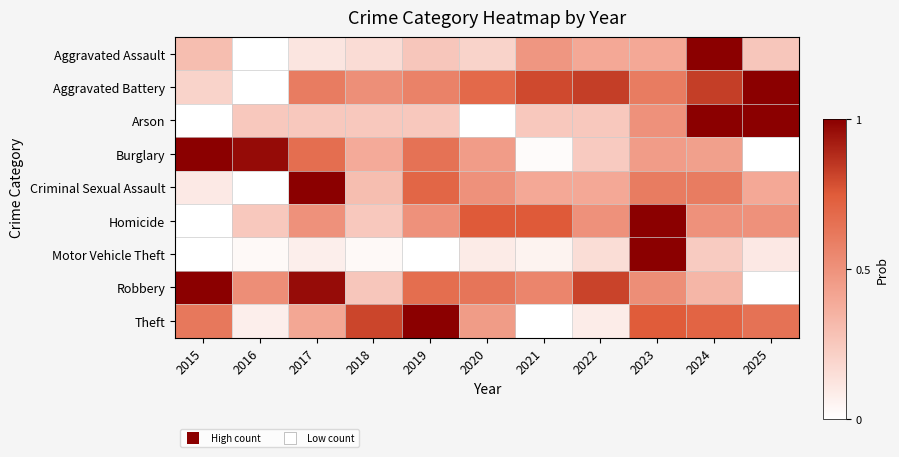

What is the total value across all series at 2024?

5.6